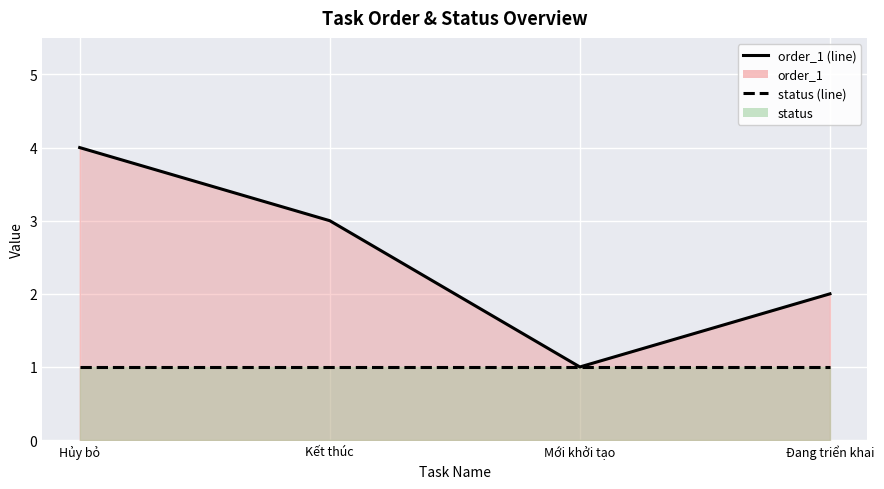

Reading right to left, list all the values displayed in this chart.

2	1	3	4